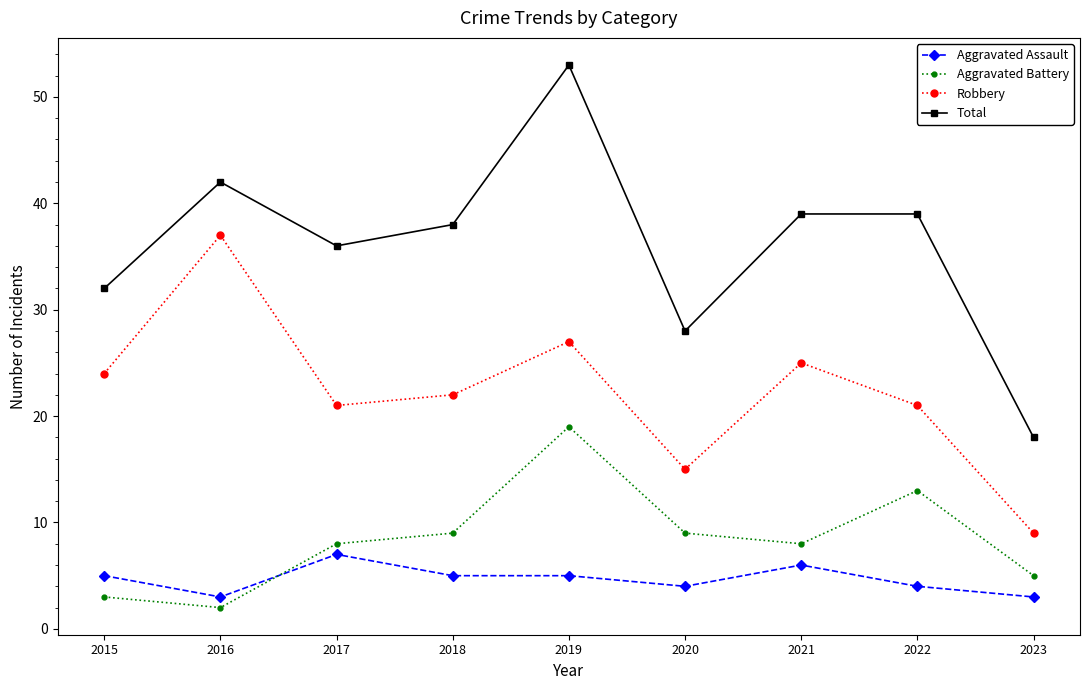

Count the number of data series in this chart.

4